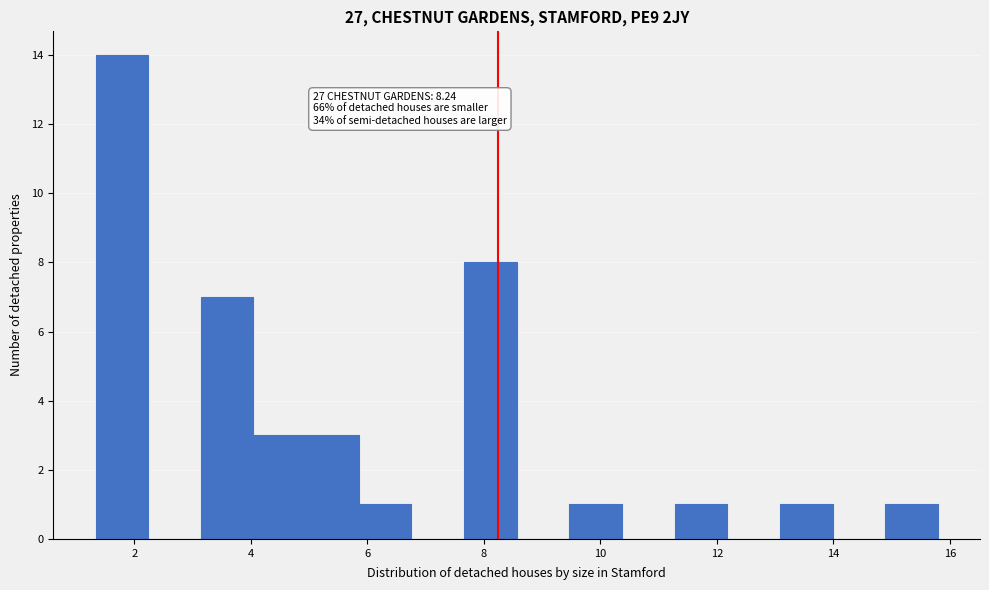

Over which range of the x-axis is the bar tallest?

1.4 to 2.2